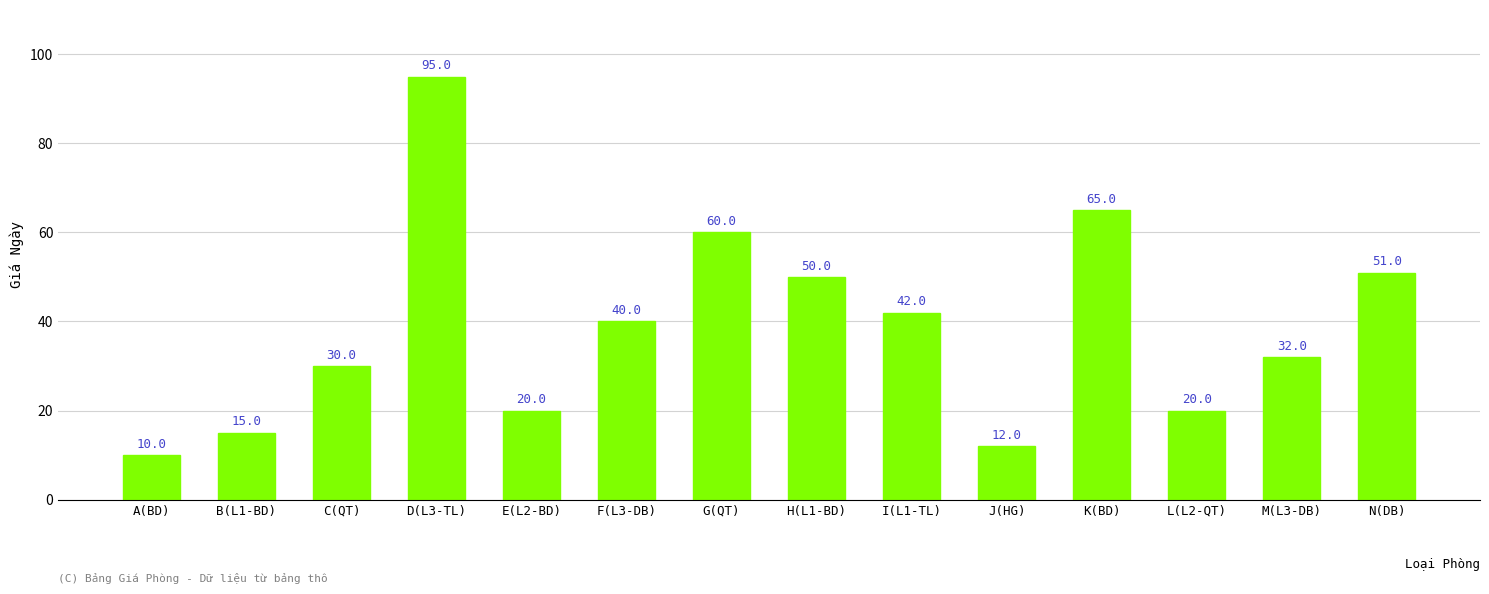

What is the sum of the values at C(QT) and K(BD)?

95